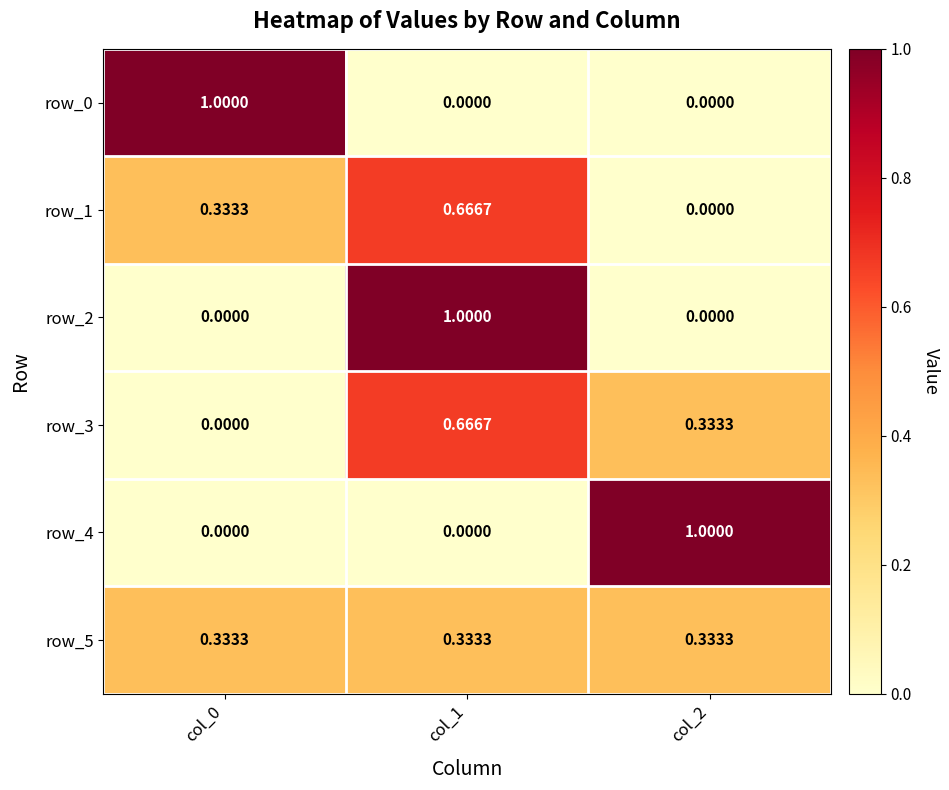

Which category has the lowest value in the row_1 series?

col_2